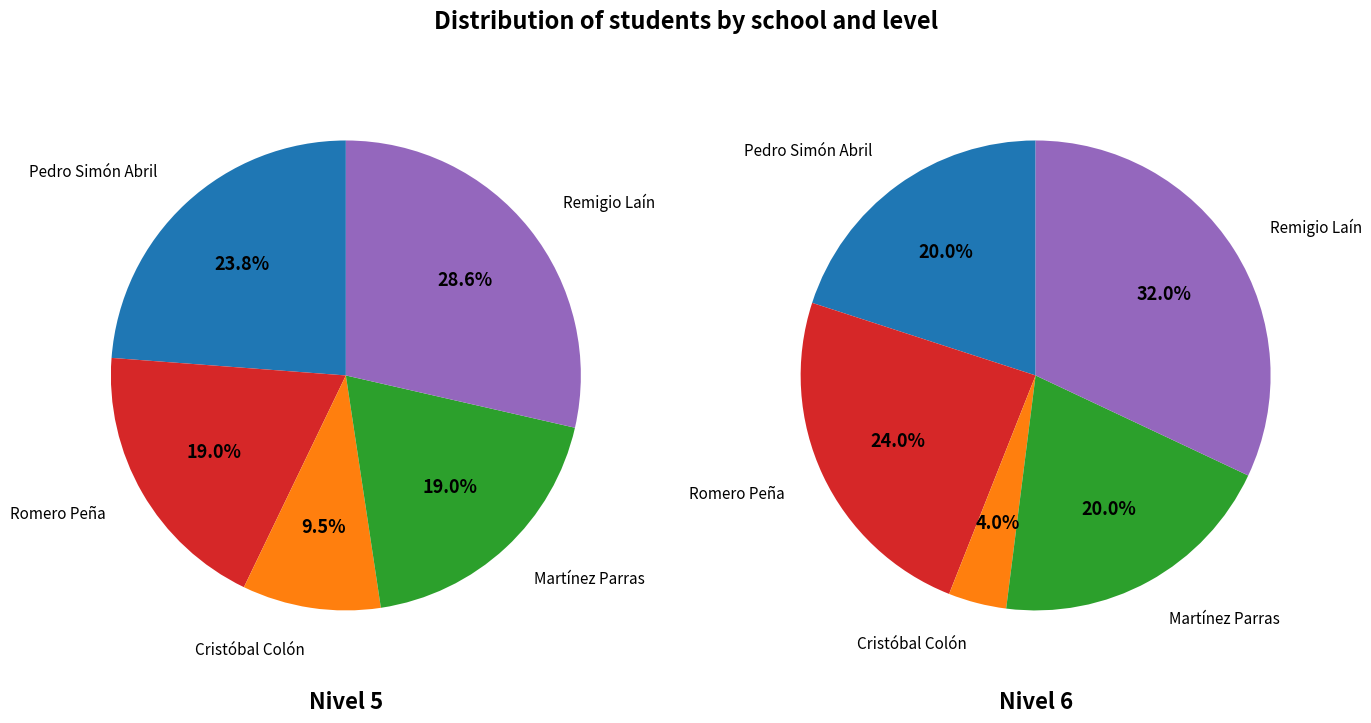

Between CEIP Cristóbal Colón and CEIP Pedro Simón Abril, which is larger?

CEIP Pedro Simón Abril